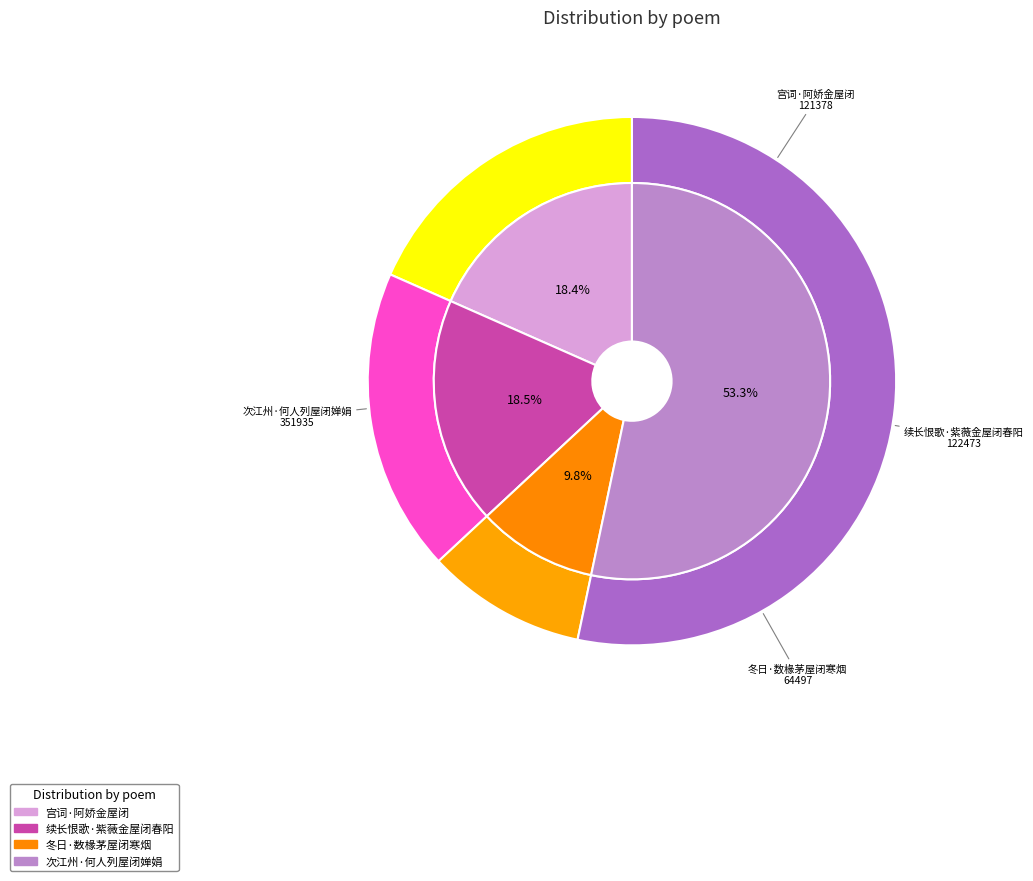

Does any single category account for the majority?

Yes